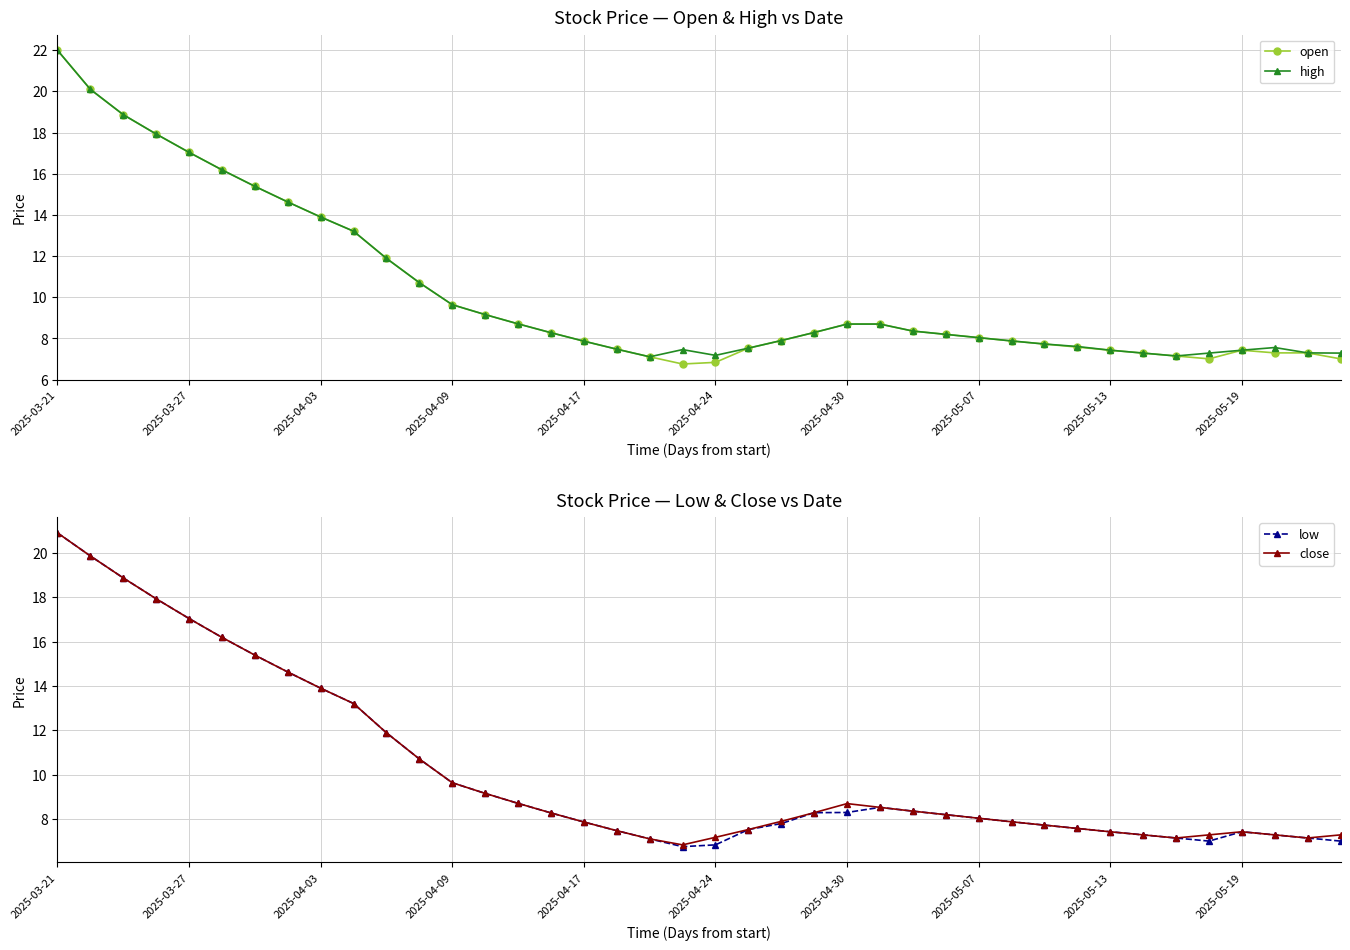

What is the average value of the close series?

10.2